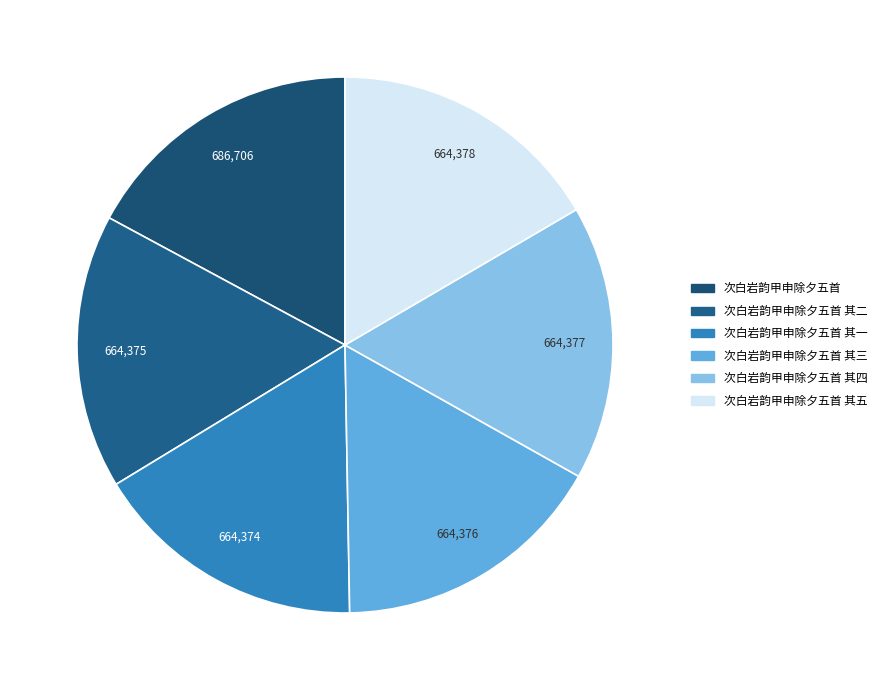

How many slices are in this pie chart?

6